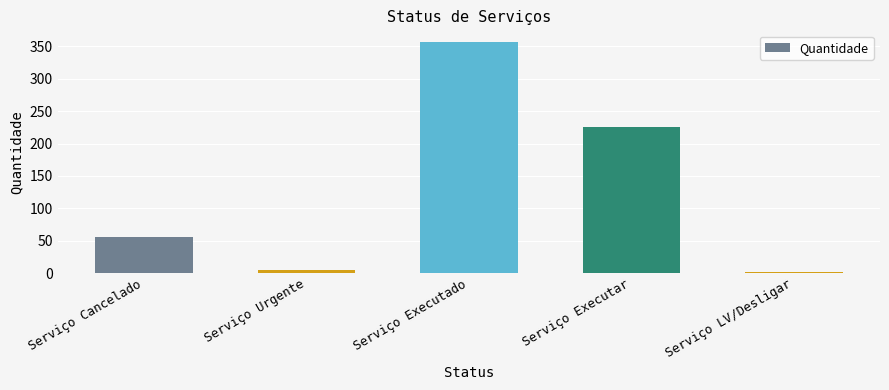

Which has a higher value, Serviço LV/Desligar or Serviço Urgente?

Serviço Urgente